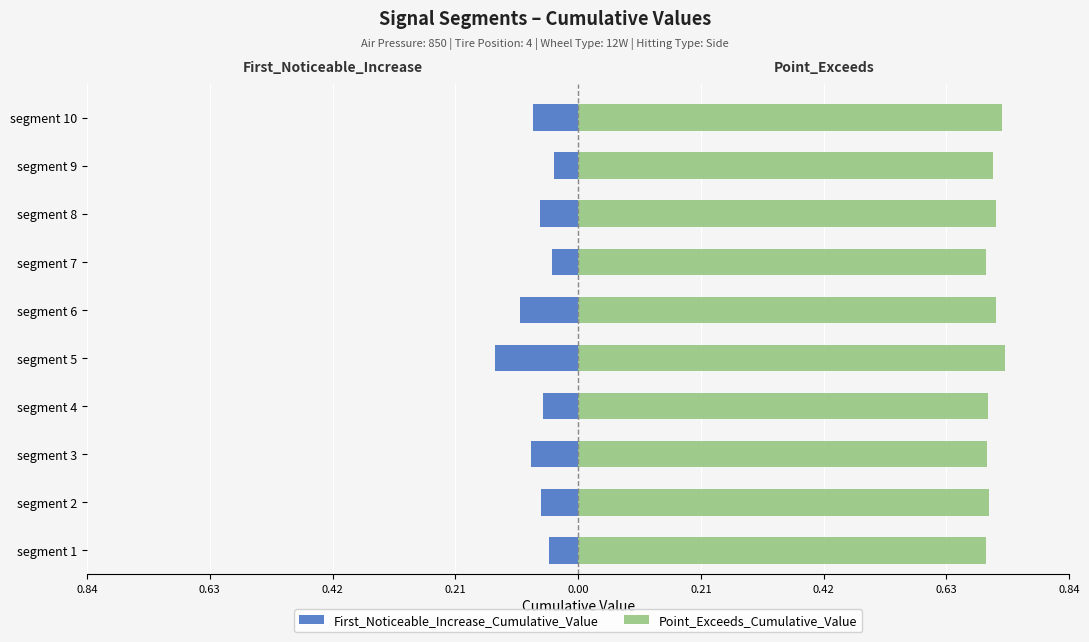

Count the number of data series in this chart.

2